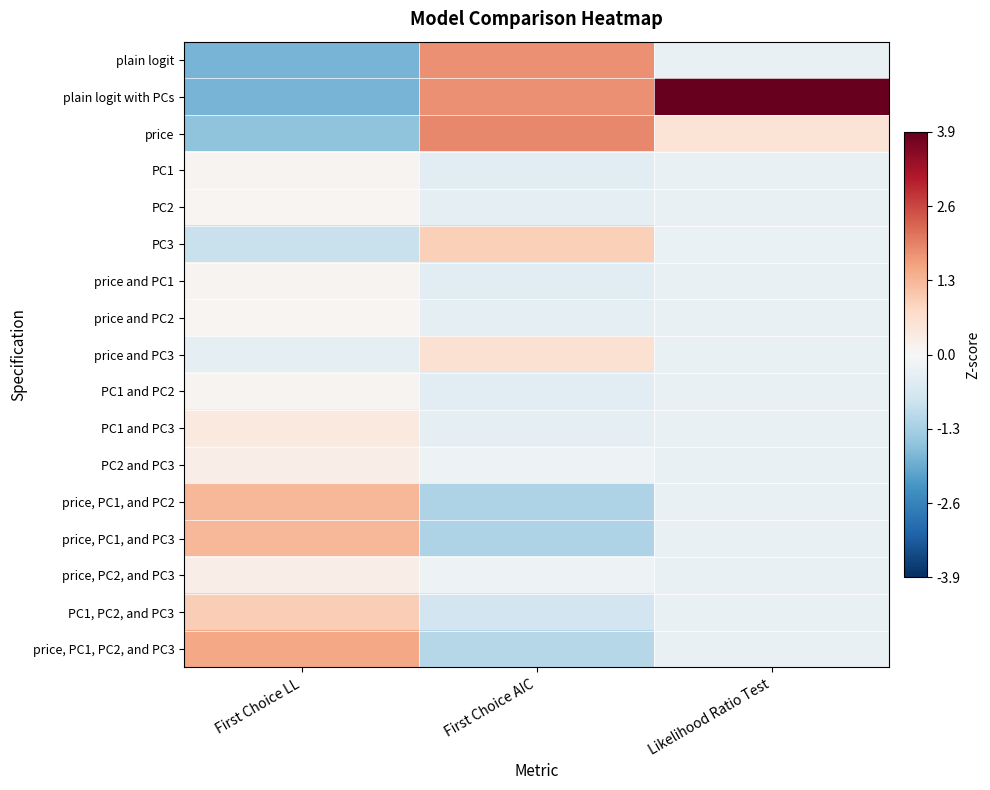

Which category has the highest value across all series?

Likelihood Ratio Test